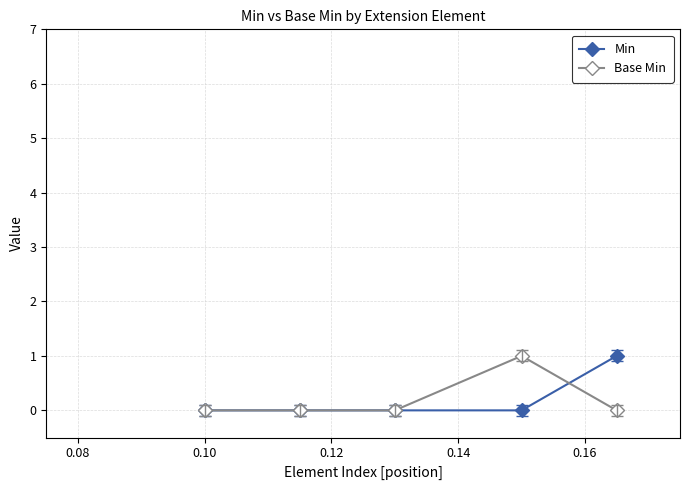

After their last crossing, which series has the higher values: Min or Base Min?

Min